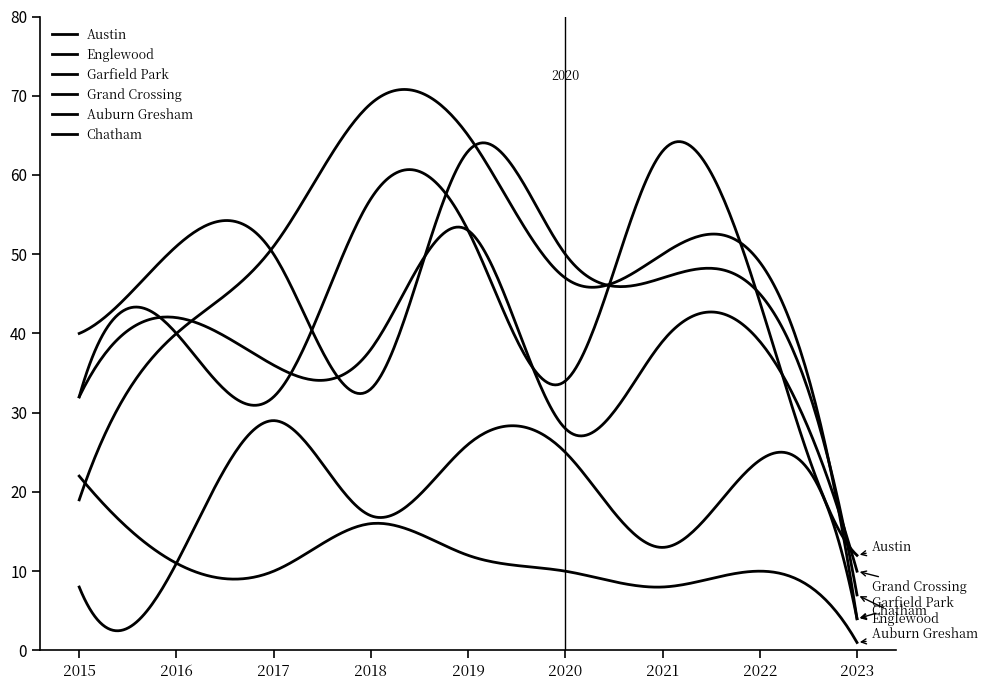

What is the difference between the maximum and minimum values in the Chatham series?

25